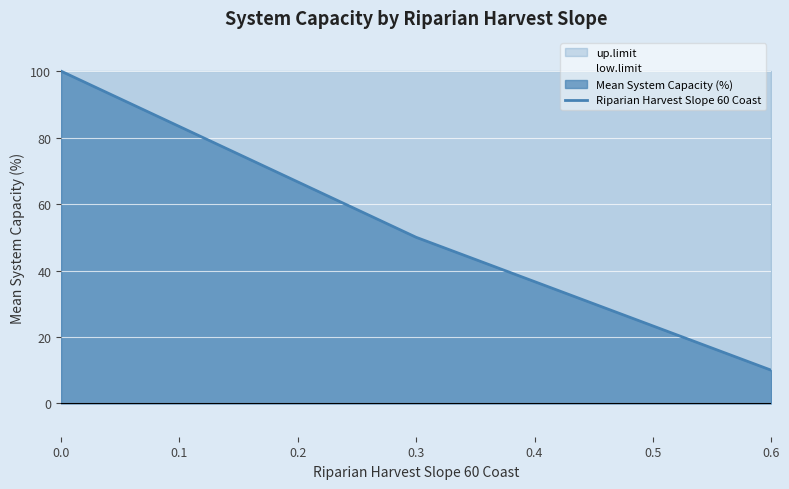

Rank the categories by Riparian Harvest Slope 60 Coast value from highest to lowest.

0.0, 0.3, 0.6